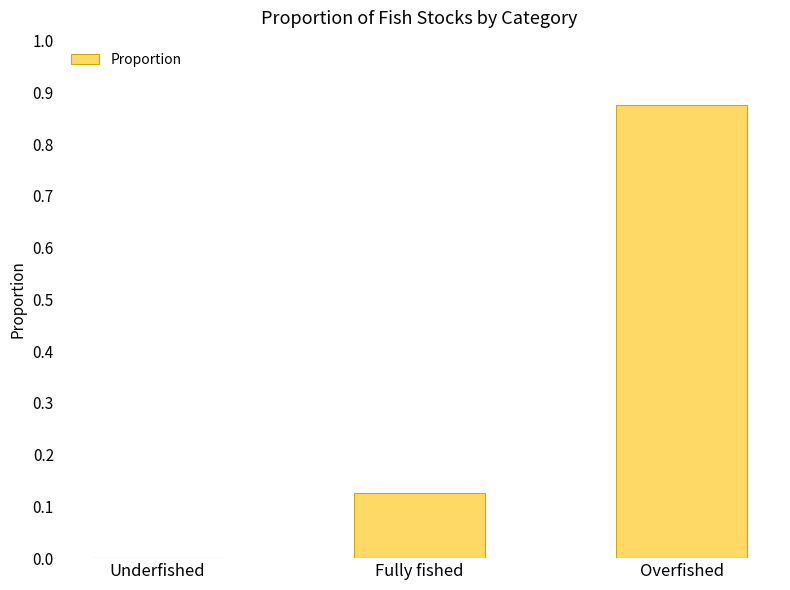

The chart shows a value of 0.5 at Overfished. True or false?

False